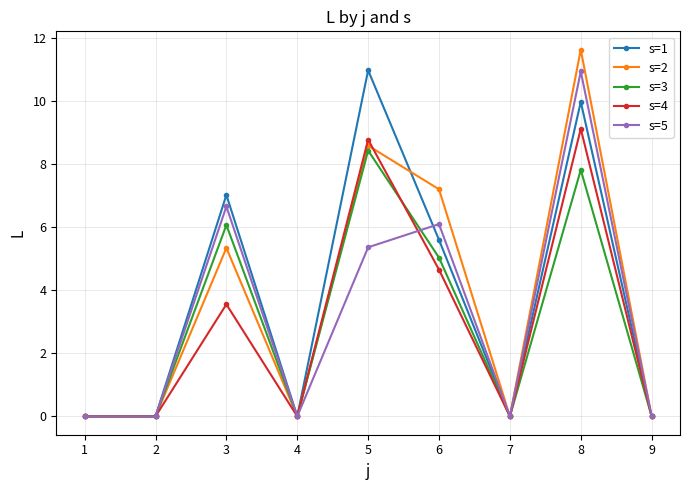

Is the value of s=4 at 8 greater than the value of s=2 at 1?

Yes